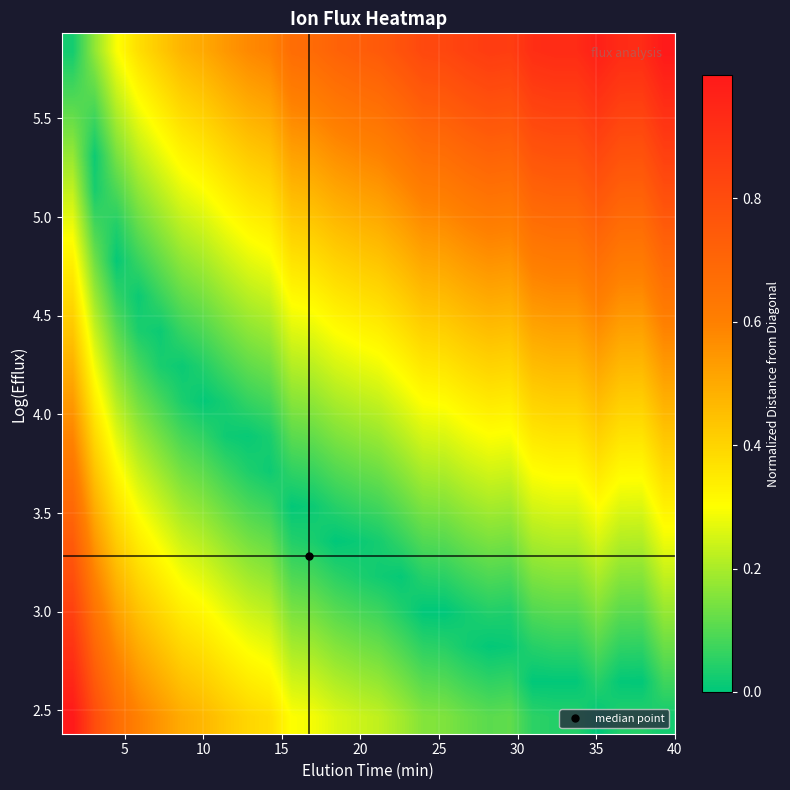

Count the number of data series in this chart.

20